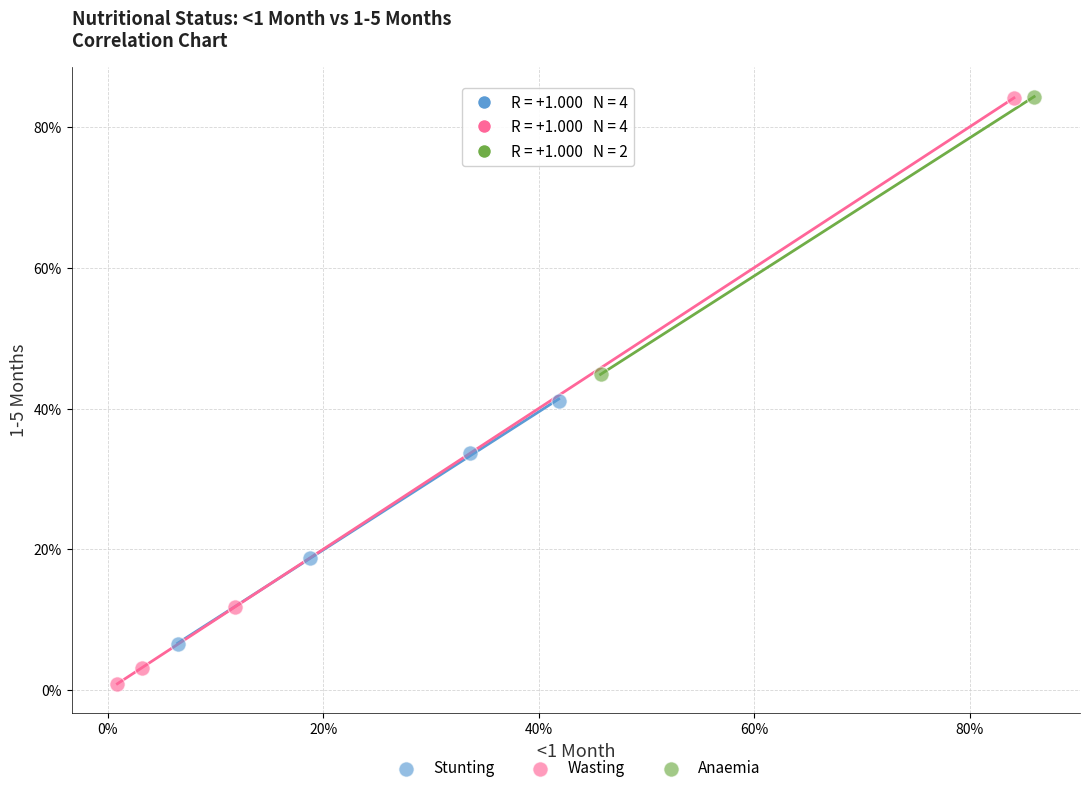

Which series has the widest spread of Y values?

Wasting